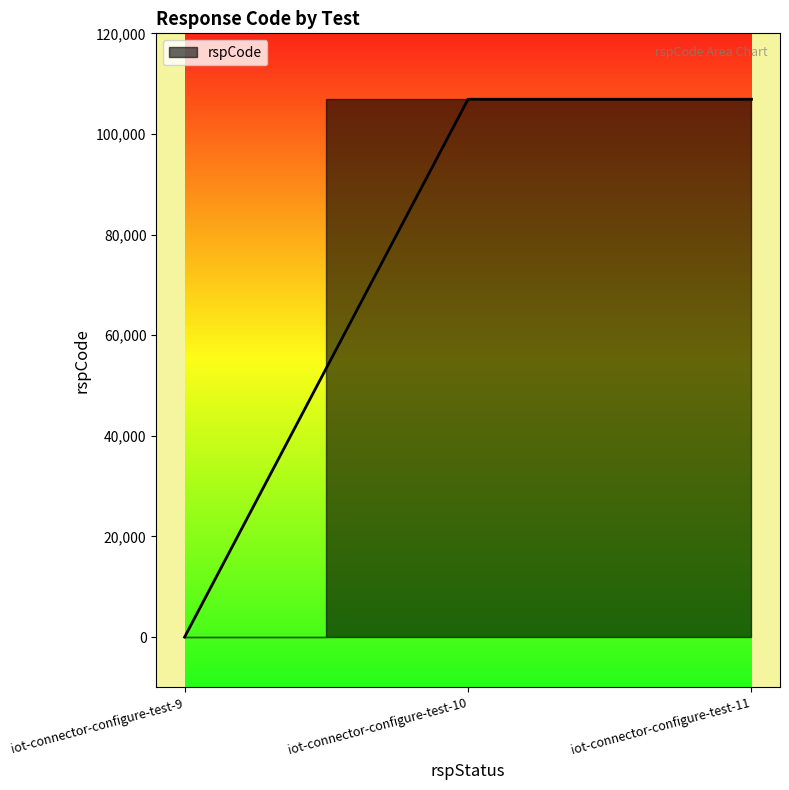

Reading left to right, extract all data points from this chart.

0	106901	106901